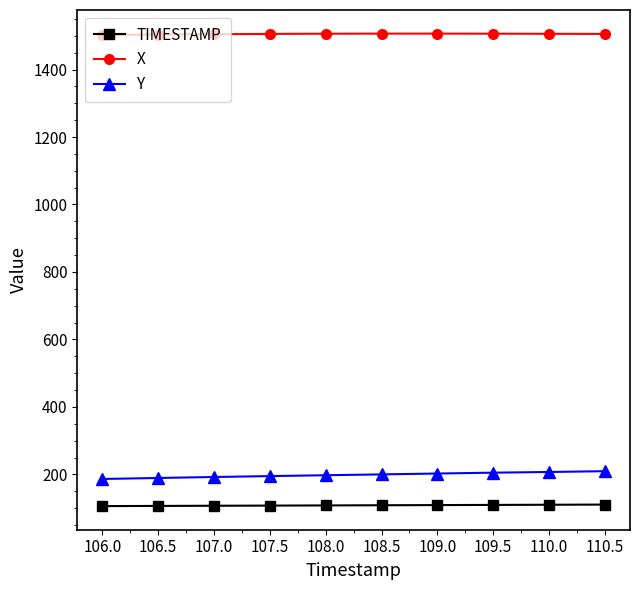

True or false: X and TIMESTAMP intersect in this chart.

False